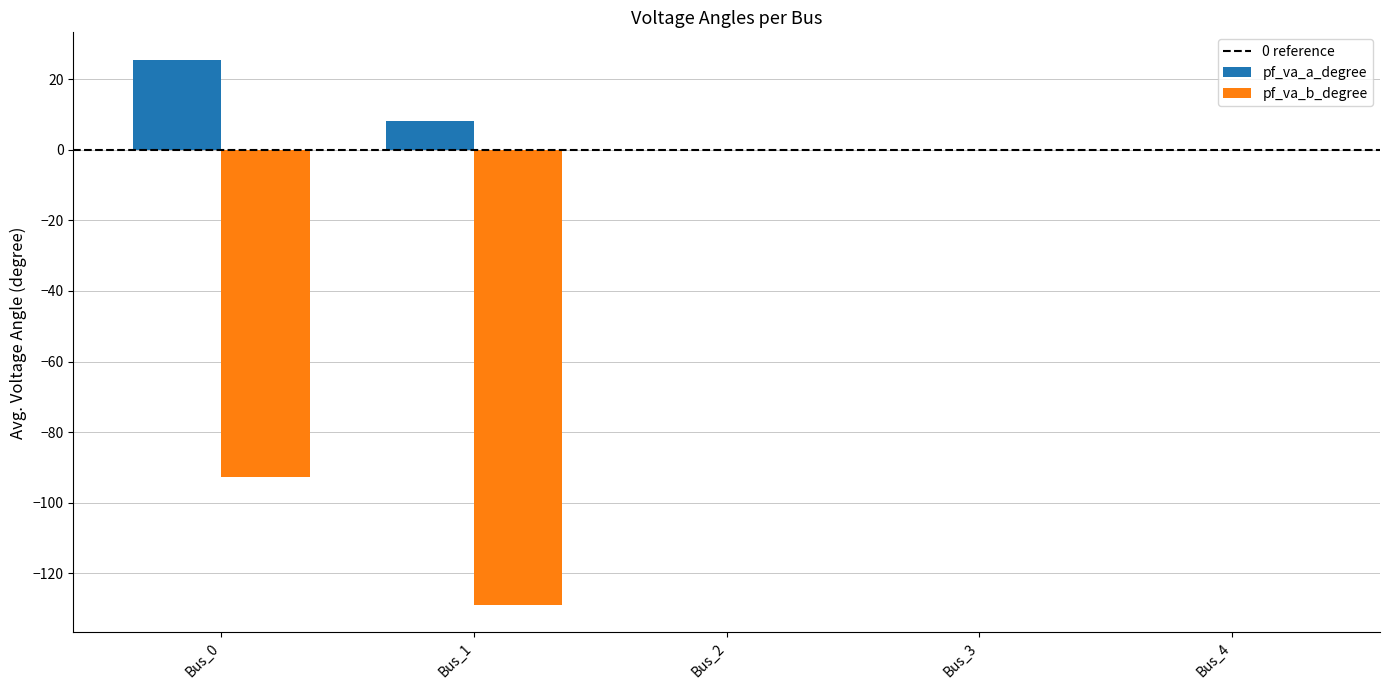

Are the bars horizontal?

No